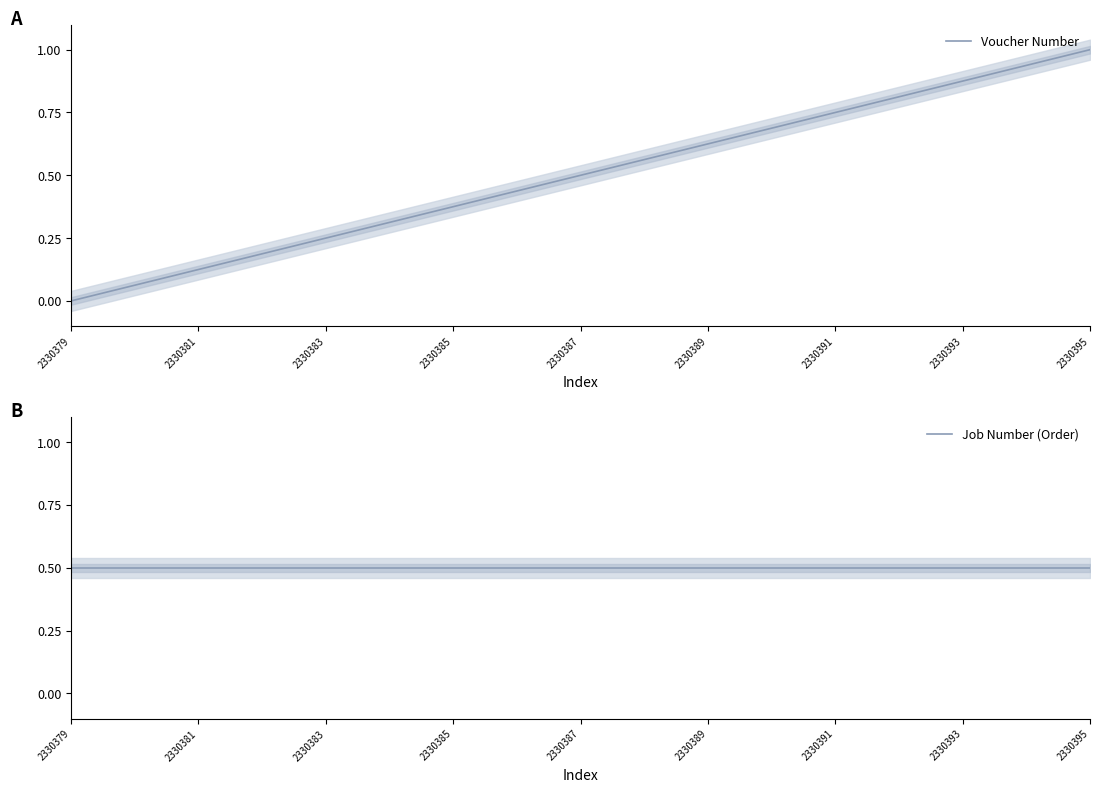

True or false: Voucher Number has a value of 0.3 at 2330395.

False